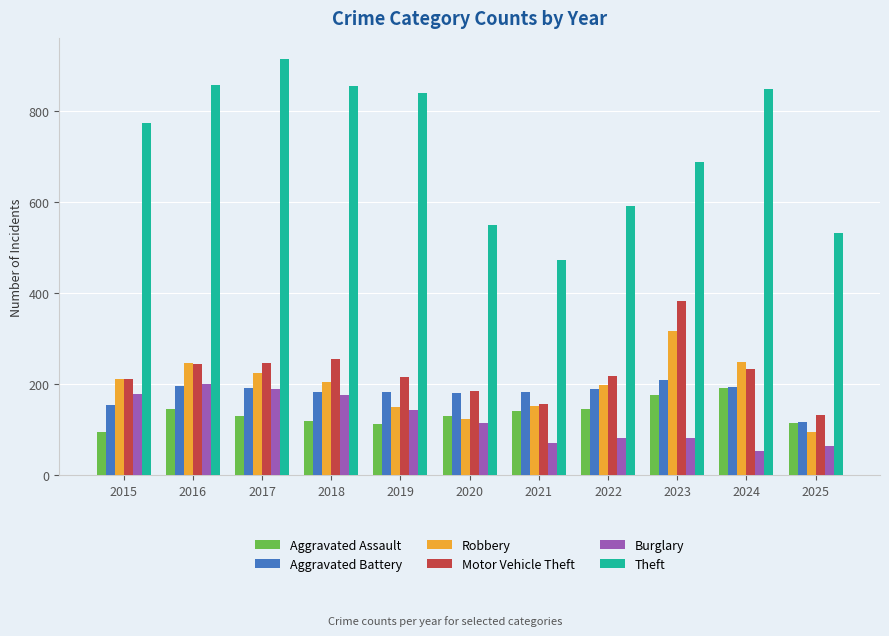

What is the total value across all series at 2021?

1178